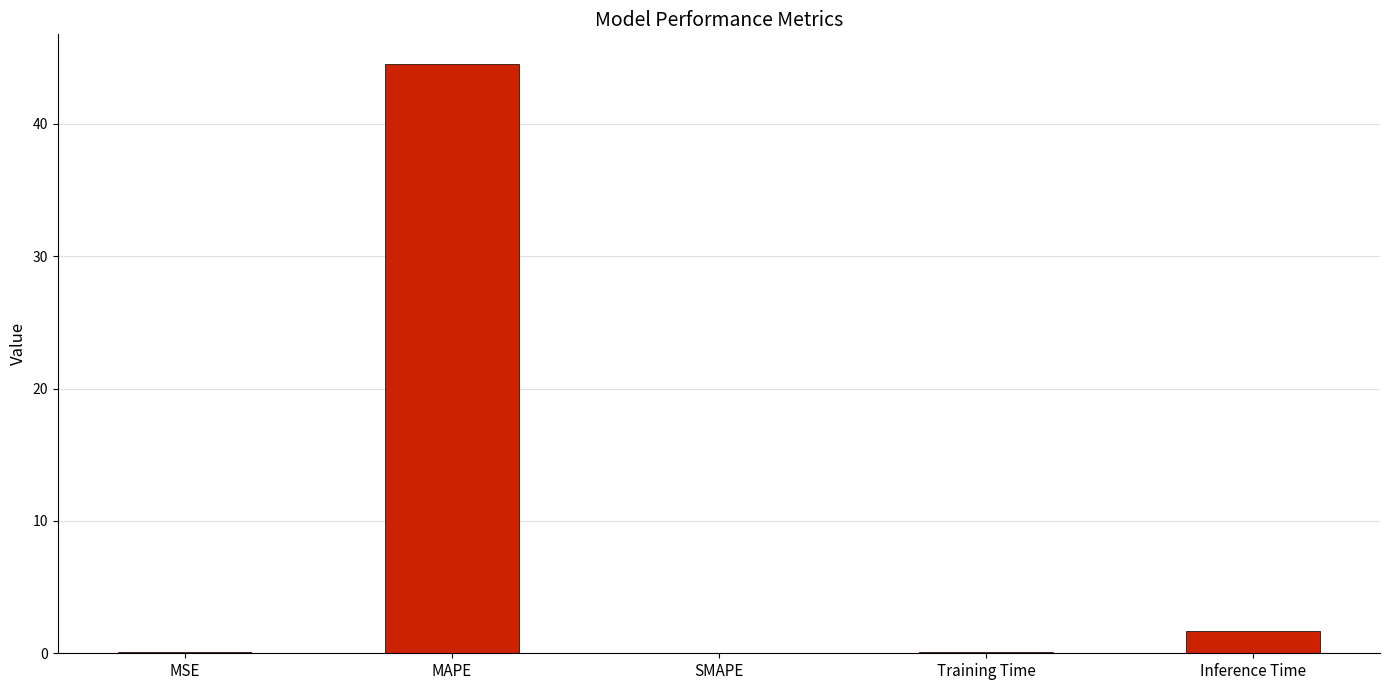

What is the sum of all values?

46.3